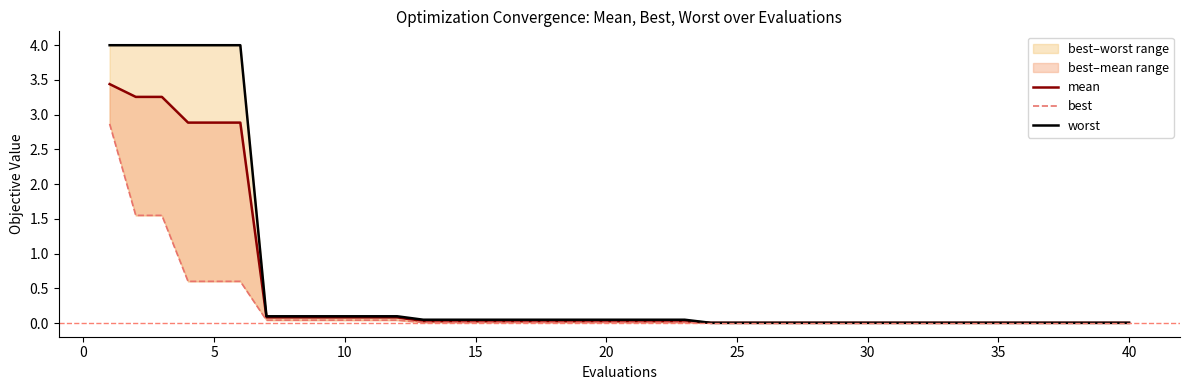

True or false: worst and mean intersect in this chart.

False